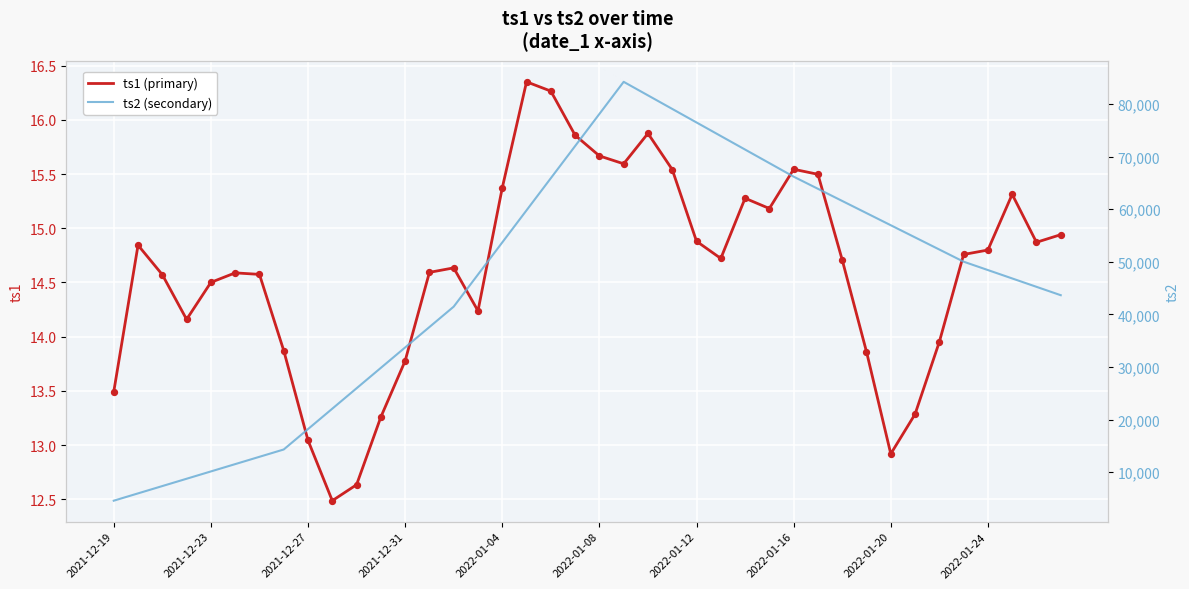

At which category is the sum across all series the highest?

21